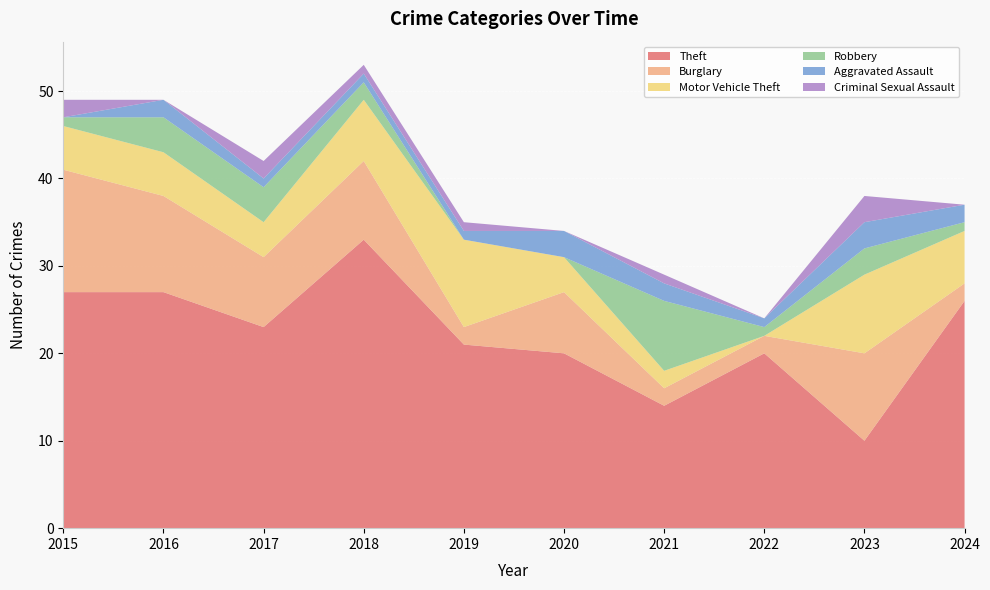

Reading left to right, extract all data points from this chart.

Theft: 2015=27	2016=27	2017=23	2018=33	2019=21	2020=20	2021=14	2022=20	2023=10	2024=26
Burglary: 2015=14	2016=11	2017=8	2018=9	2019=2	2020=7	2021=2	2022=2	2023=10	2024=2
Motor Vehicle Theft: 2015=5	2016=5	2017=4	2018=7	2019=10	2020=4	2021=2	2022=0	2023=9	2024=6
Robbery: 2015=1	2016=4	2017=4	2018=2	2019=0	2020=0	2021=8	2022=1	2023=3	2024=1
Aggravated Assault: 2015=0	2016=2	2017=1	2018=1	2019=1	2020=3	2021=2	2022=1	2023=3	2024=2
Criminal Sexual Assault: 2015=2	2016=0	2017=2	2018=1	2019=1	2020=0	2021=1	2022=0	2023=3	2024=0